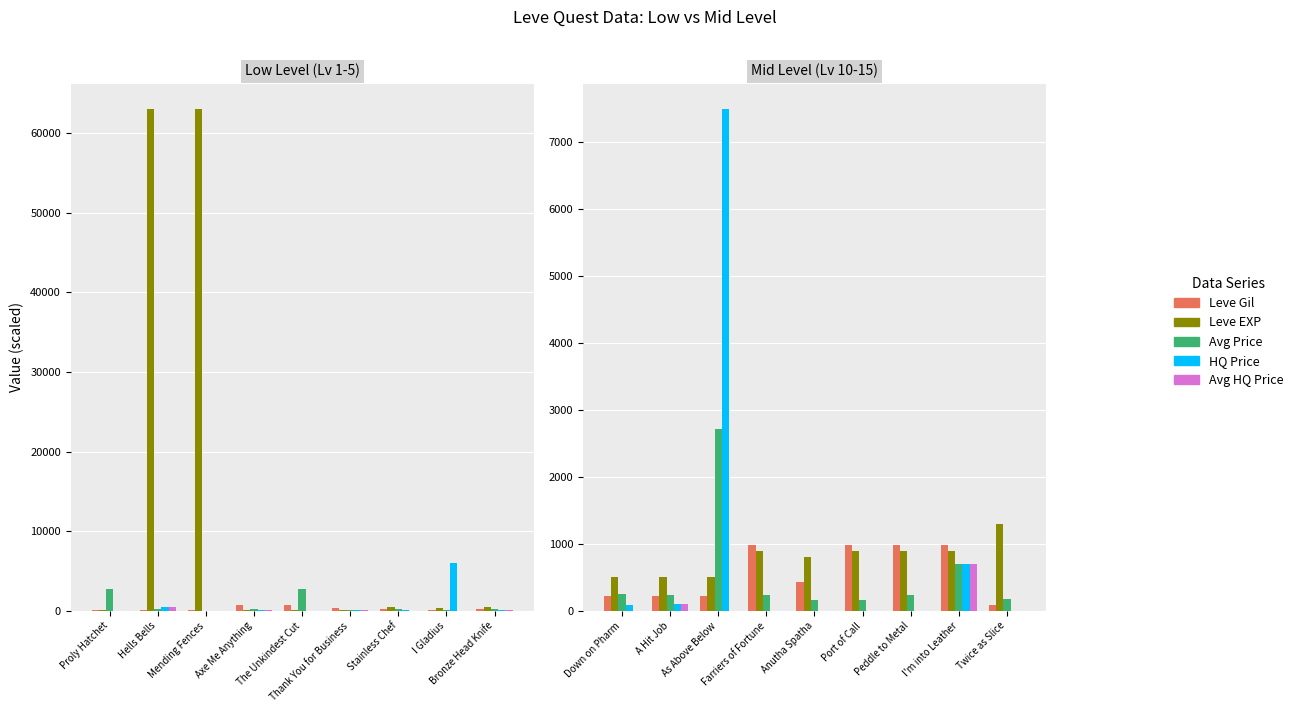

Between Twice as Slice and Port of Call, which is larger?

Port of Call